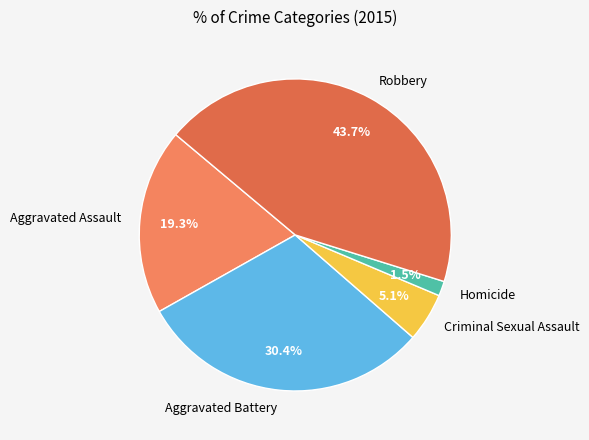

What is the largest slice in the pie chart?

Robbery